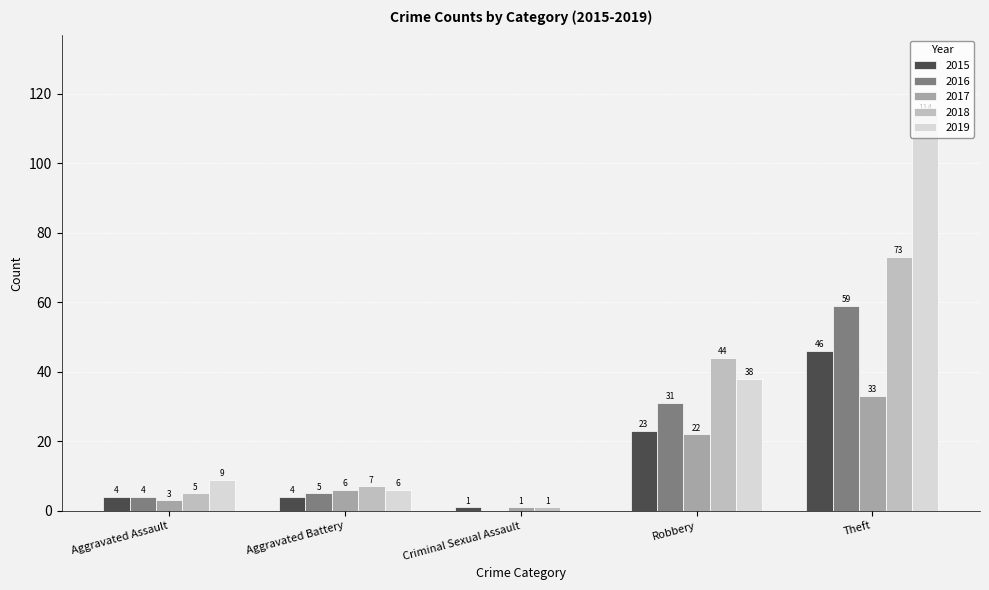

At which category is the sum across all series the highest?

Theft